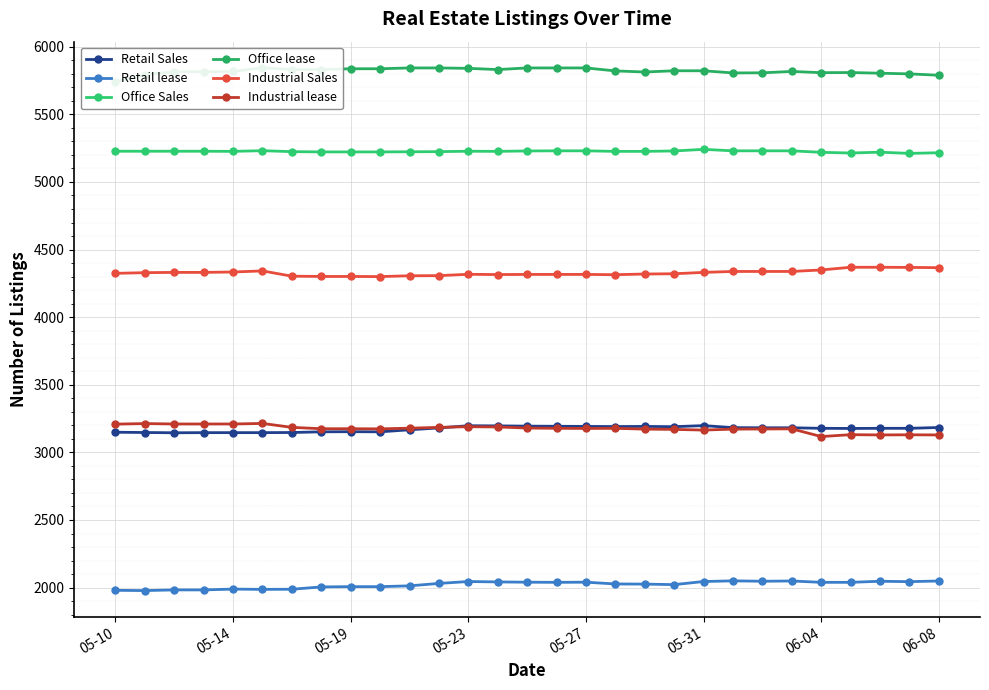

What are all the series names shown in the legend?

Retail Sales, Retail lease, Office Sales, Office lease, Industrial Sales, Industrial lease